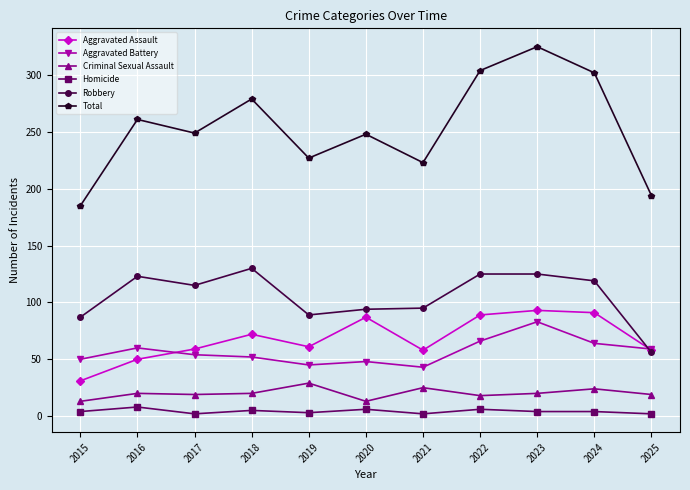

In Criminal Sexual Assault, how many points are higher than both neighbors (excluding endpoints)?

4